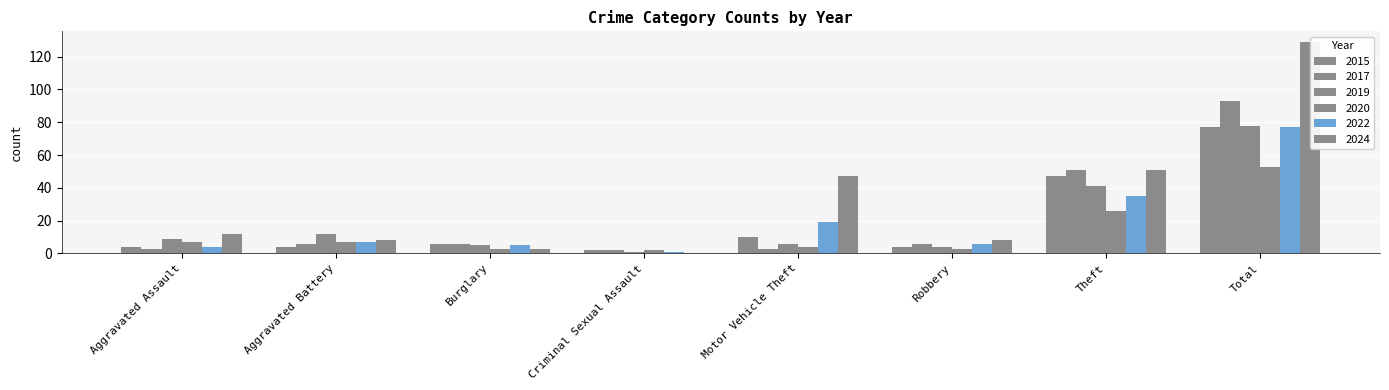

Where does the 2019 series first go above 9?

Aggravated Battery